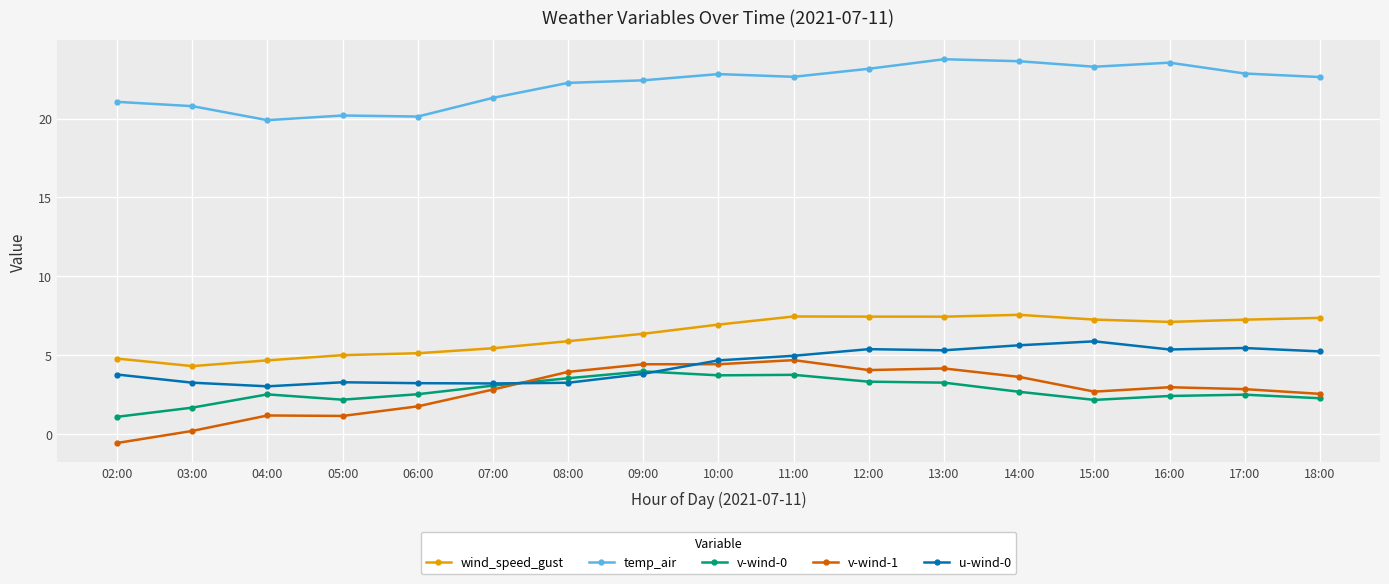

Does the chart have visible grid lines?

Yes